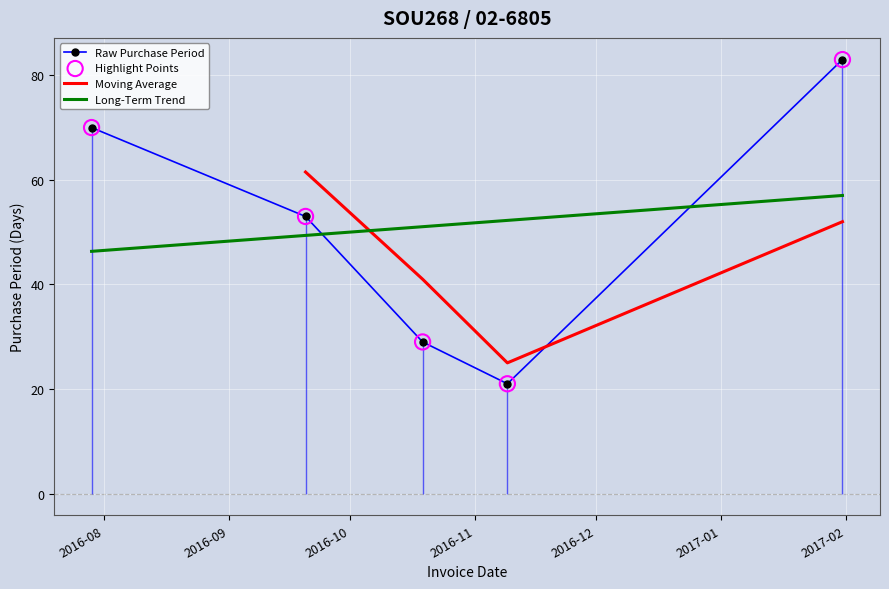

What is the ratio of the value at 2016-07-29 to the value at 2016-11-09?

3.3